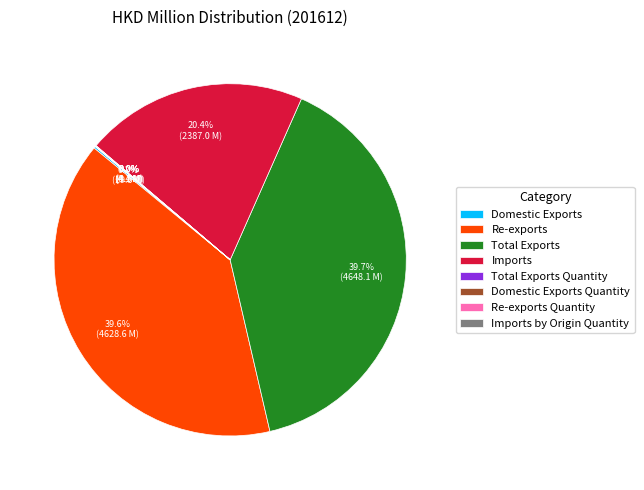

Is there a majority slice in this chart?

No